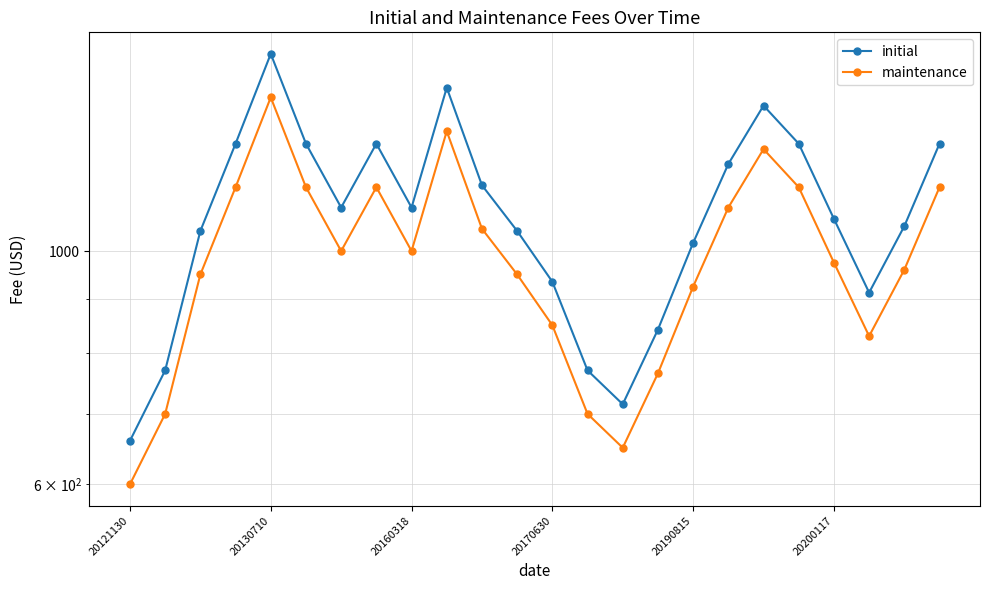

True or false: maintenance has more than 1 interior local peaks.

True